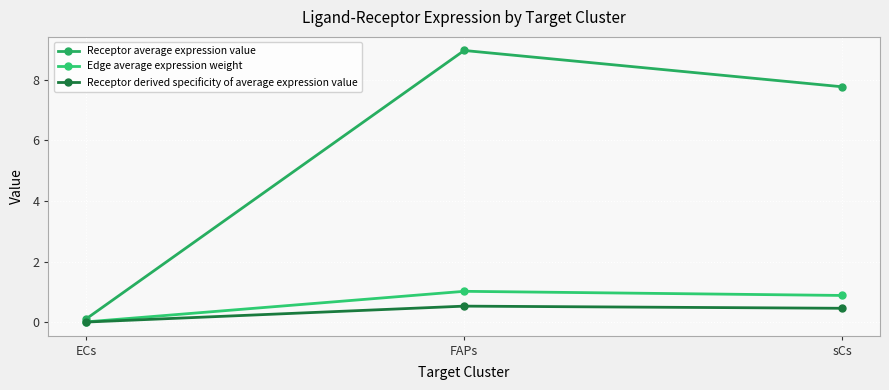

What is the average value of the Edge average expression weight series?

0.6